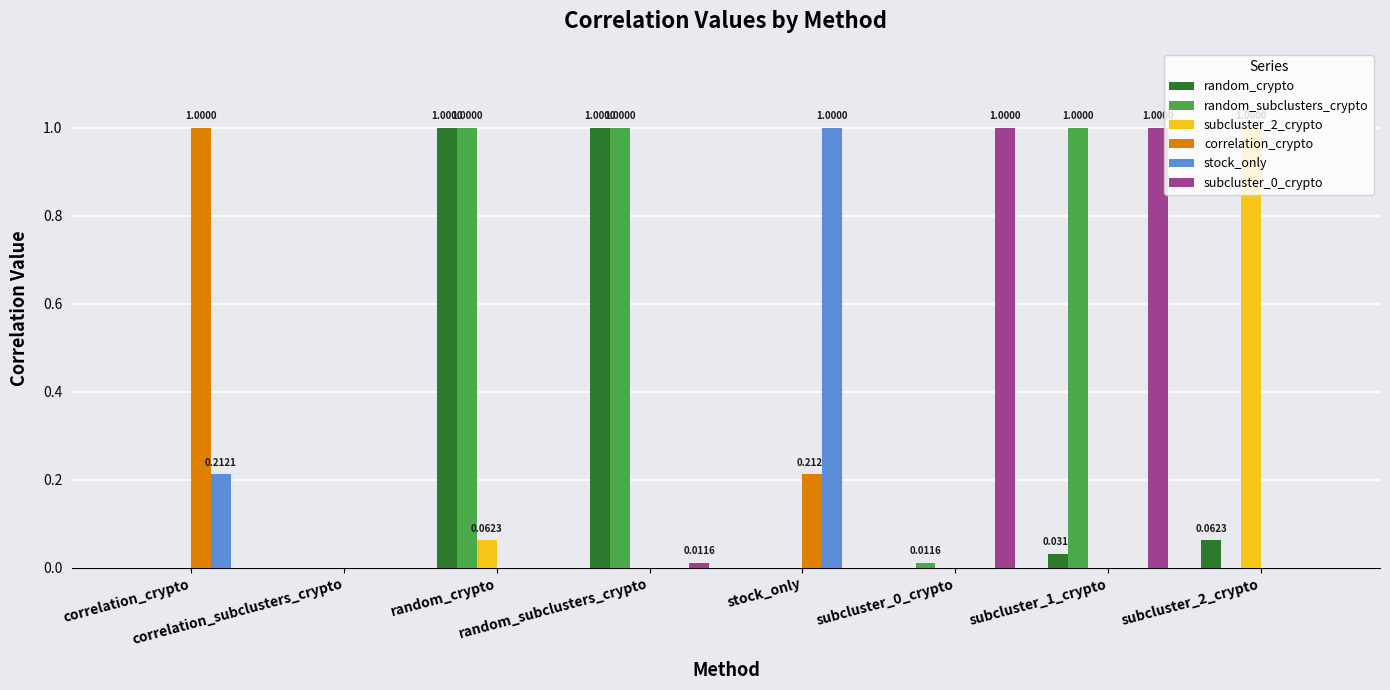

At which label is subcluster_2_crypto closest to 0?

correlation_crypto